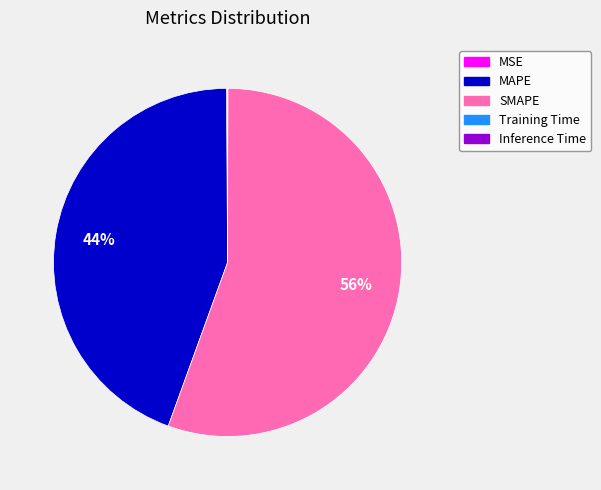

Is it true that MAPE is 51% of the pie?

False